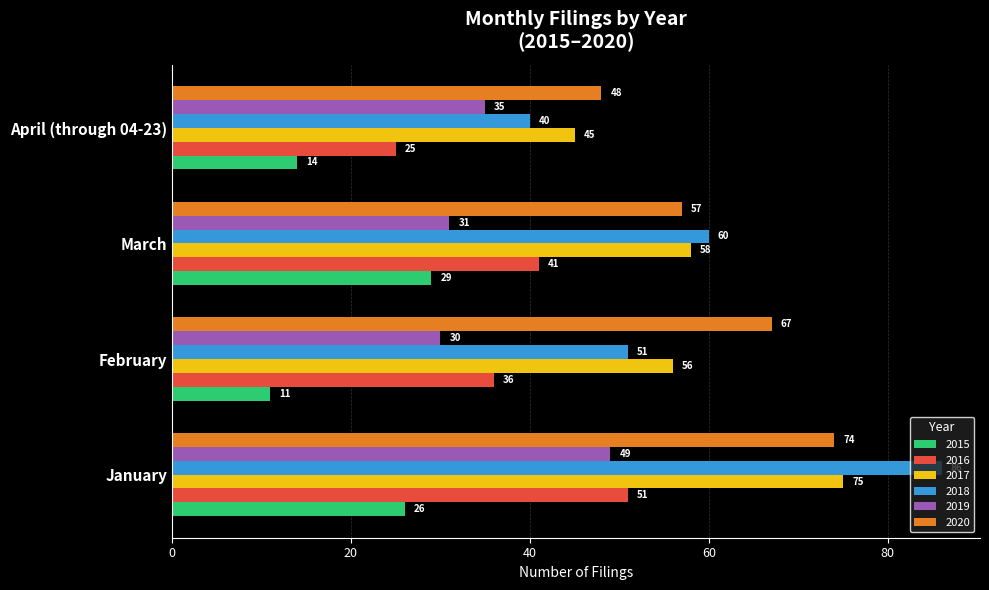

What is the highest value of the 2016 series?

51